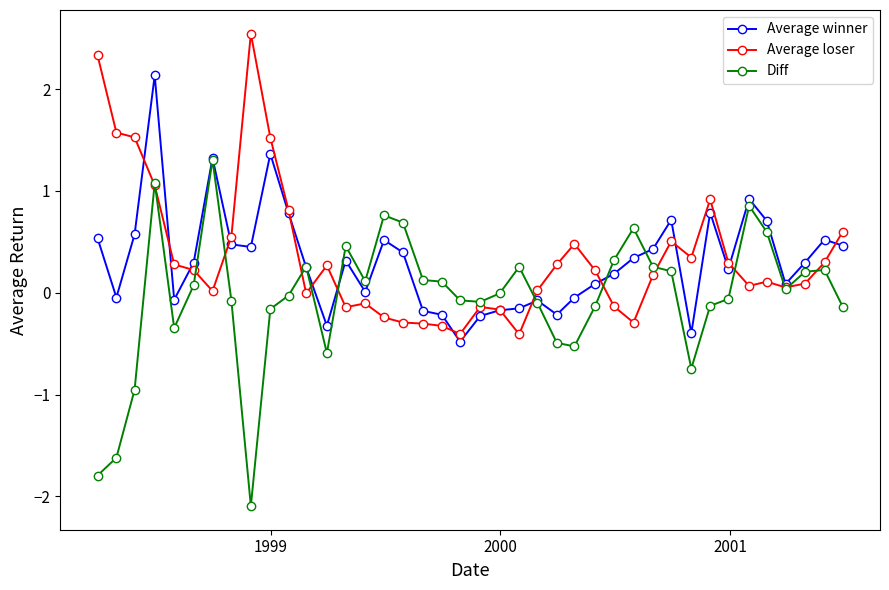

Count the number of categories in the chart.

40